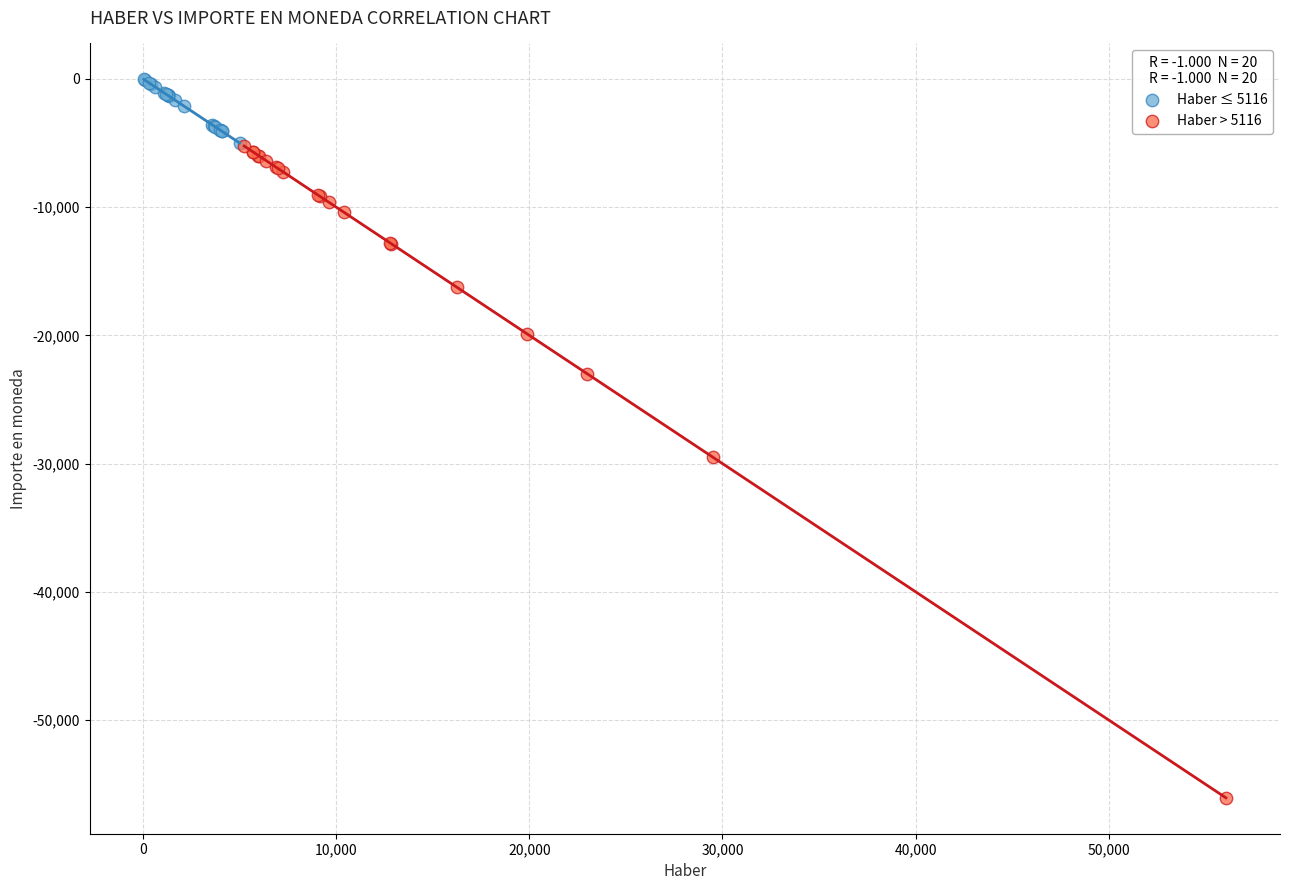

Which series has the largest Y range (max minus min)?

Haber > 5116